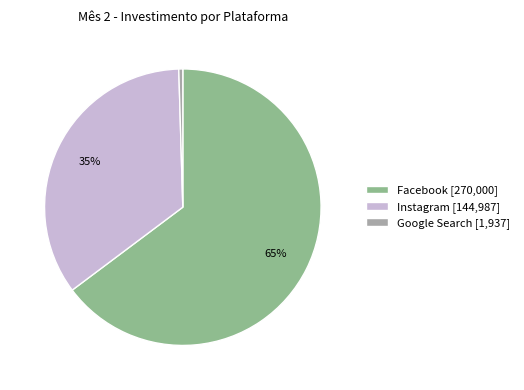

Is there any slice that represents more than half of the pie?

Yes